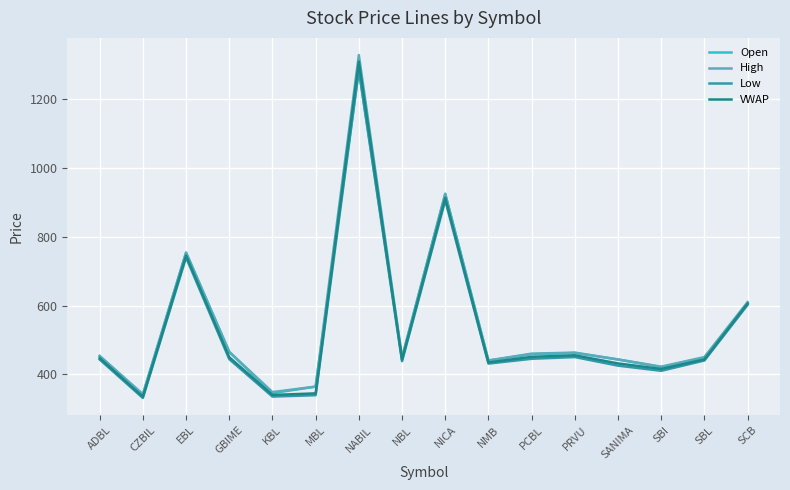

What is the approximate value of High at GBIME?

465.0